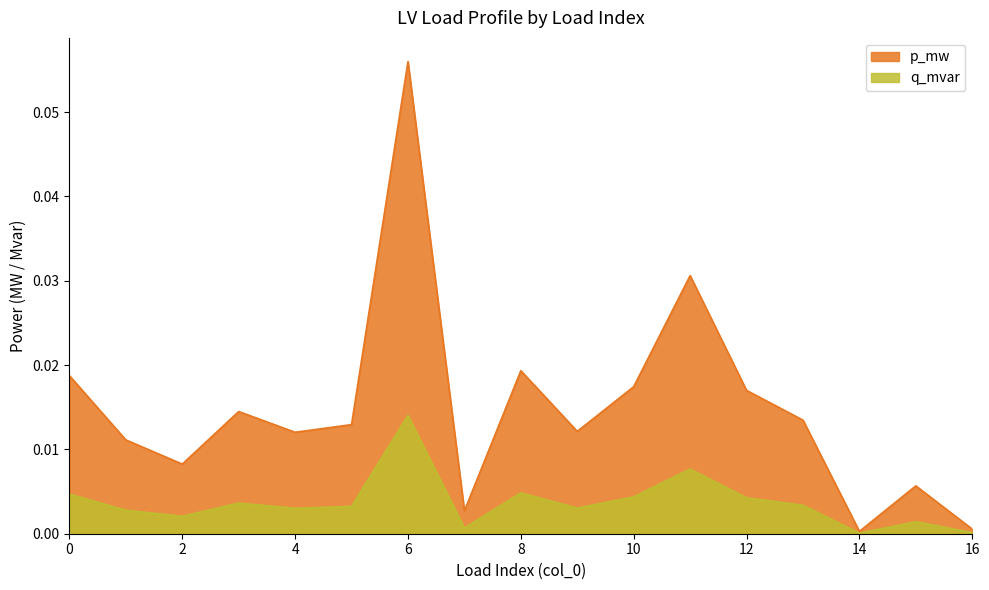

What is the sum of all p_mw values?

0.1